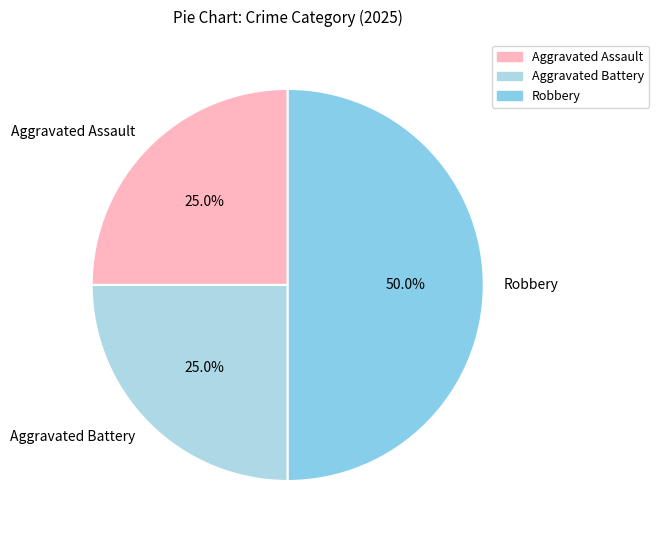

Which category has the biggest portion of the pie?

Robbery